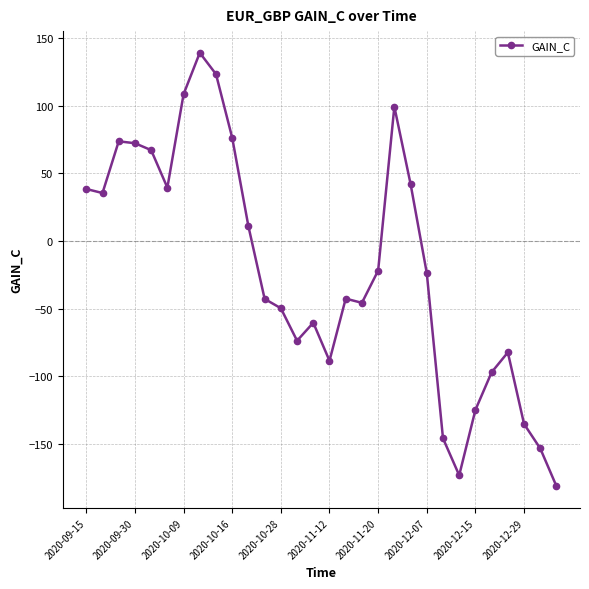

What is the minimum value shown in the chart?

-181.2